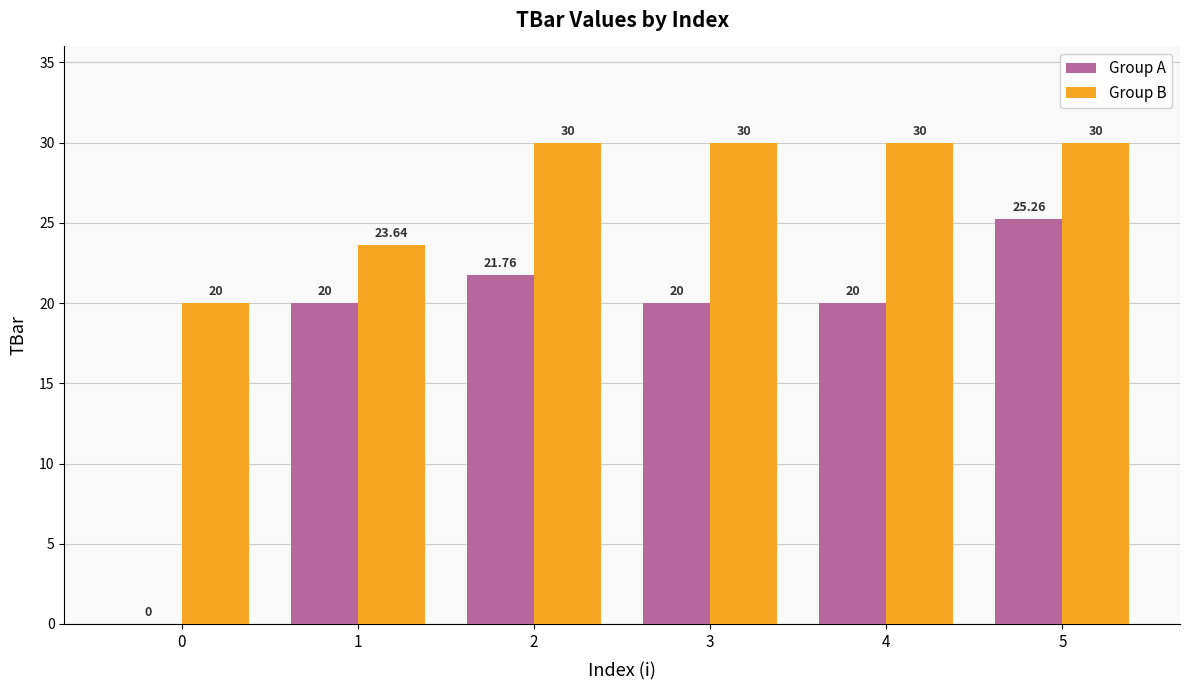

Which series has the largest total across all categories?

Group B